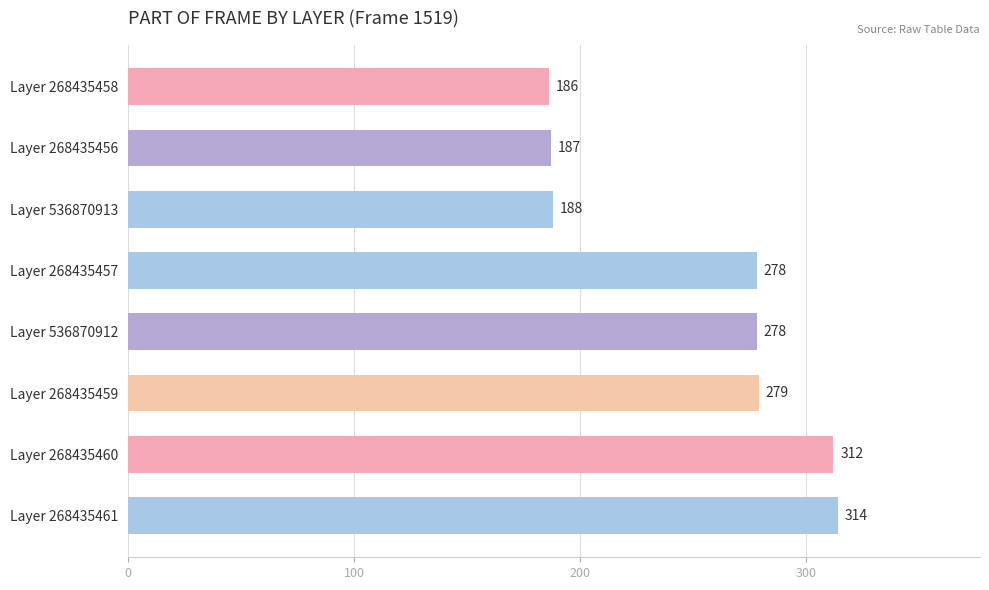

What is the average value?

253